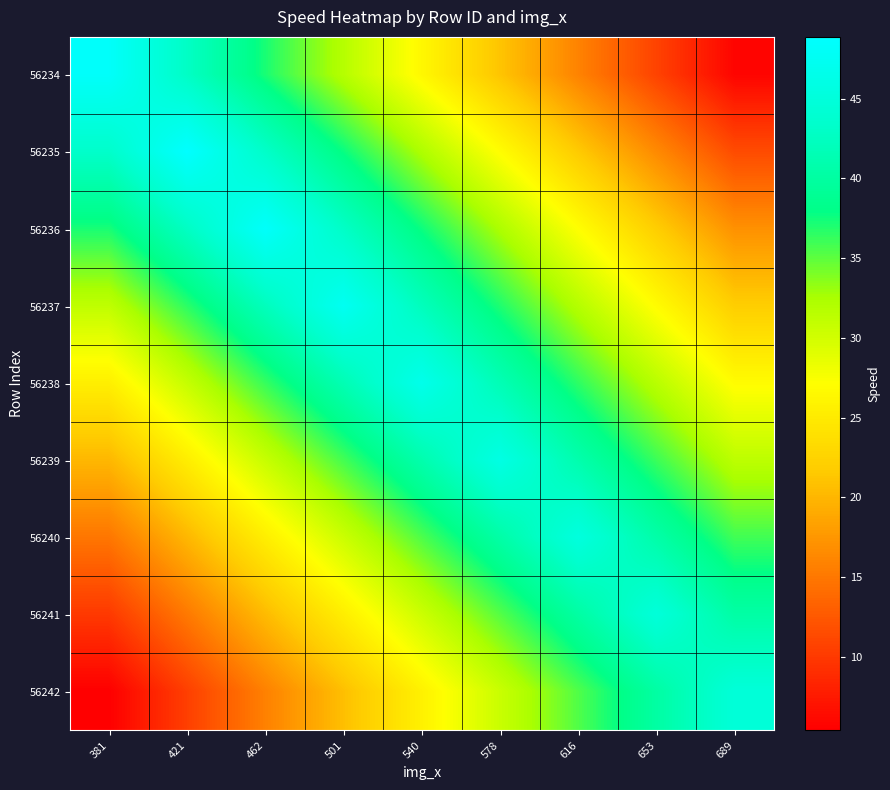

Reading right to left, list all the values displayed in this chart.

56234: 689=5.8	653=10.8	616=15.9	578=21.1	540=26.4	501=31.8	462=37.2	421=42.8	381=48.4
56235: 689=11.5	653=16.5	616=21.6	578=27.0	540=32.3	501=37.7	462=43.2	421=48.9	381=43.3
56236: 689=17.0	653=22.0	616=27.1	578=32.3	540=37.6	501=43.0	462=48.4	421=42.7	381=37.2
56237: 689=22.0	653=26.8	616=31.9	578=37.0	540=42.2	501=47.5	462=42.2	421=36.6	381=31.2
56238: 689=26.8	653=31.6	616=36.5	578=41.6	540=46.7	501=41.5	462=36.3	421=30.8	381=25.5
56239: 689=31.4	653=36.1	616=41.0	578=45.9	540=41.0	501=35.8	462=30.7	421=25.3	381=20.1
56240: 689=35.9	653=40.6	616=45.4	578=40.4	540=35.5	501=30.5	462=25.4	421=20.1	381=14.9
56241: 689=40.3	653=44.9	616=40.1	578=35.3	540=30.4	501=25.4	462=20.4	421=15.1	381=10.0
56242: 689=44.7	653=40.1	616=35.4	578=30.6	540=25.7	501=20.7	462=15.7	421=10.5	381=5.4